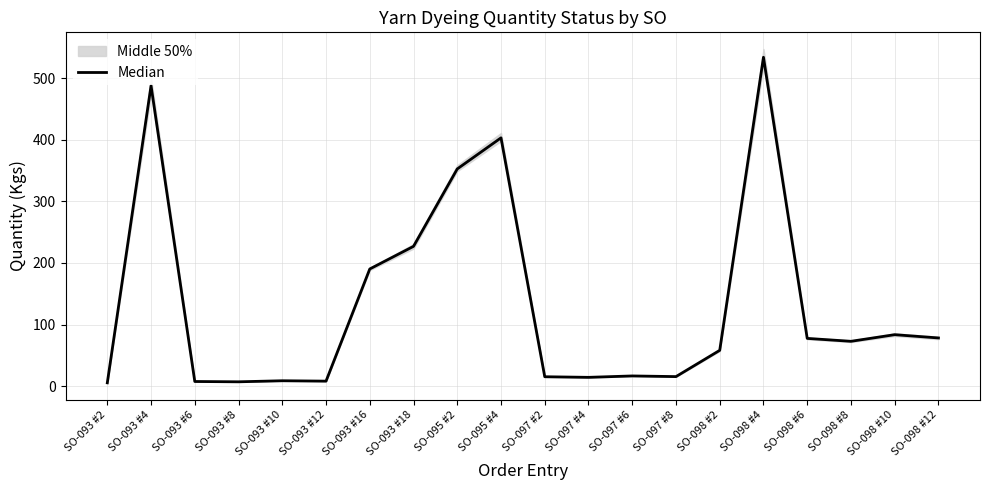

What is the difference between the values at SO-097 #2 and SO-093 #6?

7.7